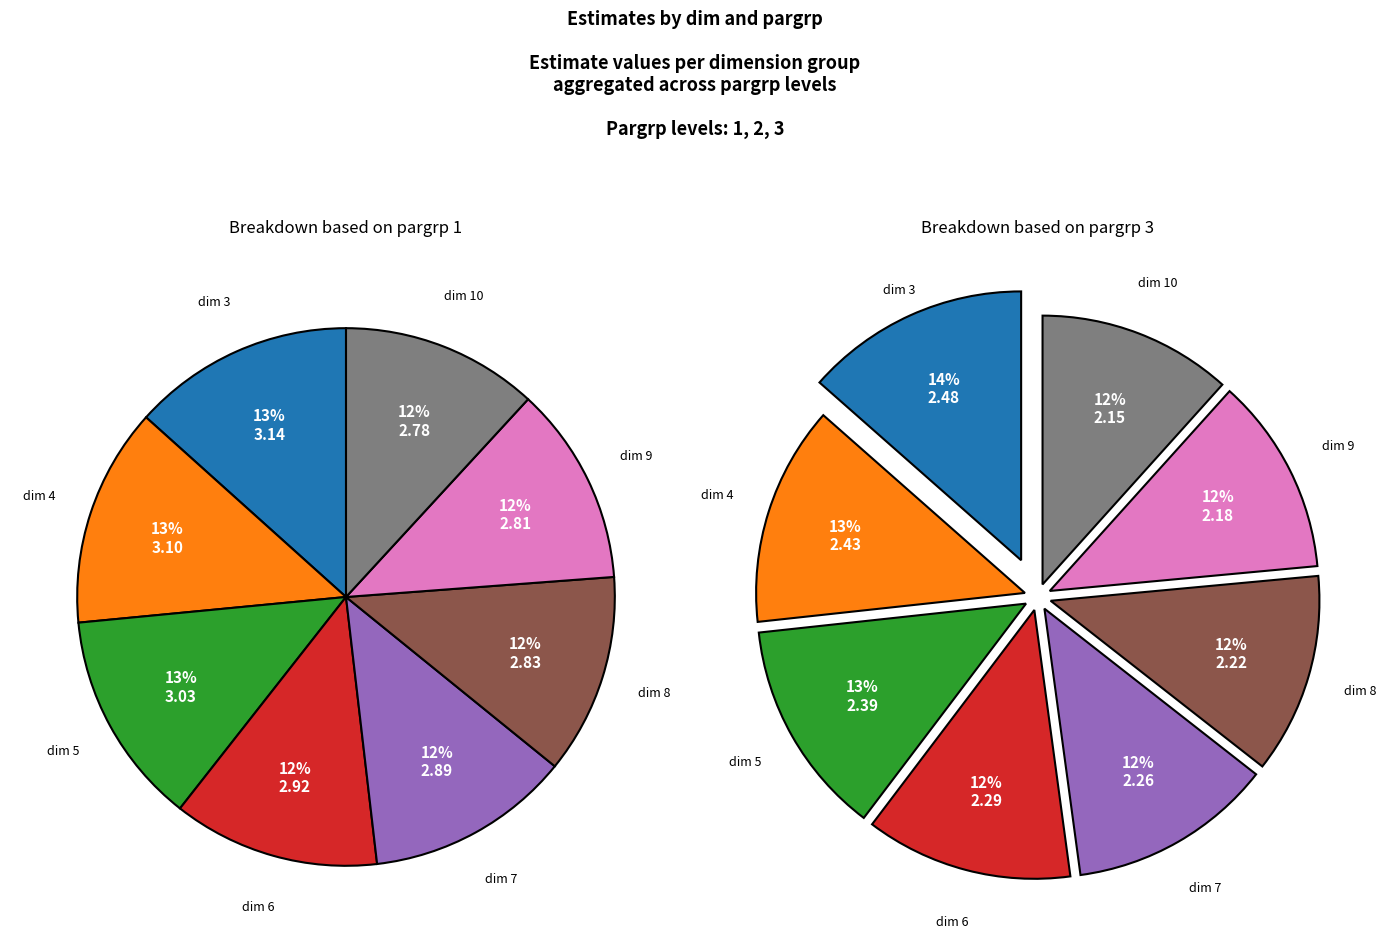

To the nearest percent, what is the combined percentage of 3 and 10?

26%